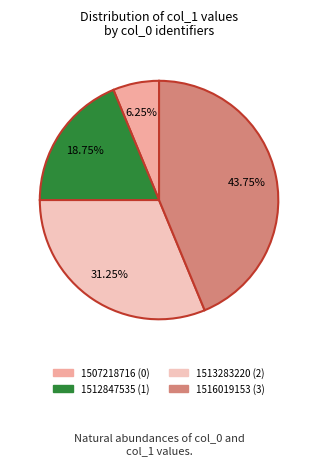

Rank the categories by value from lowest to highest.

1507218716, 1512847535, 1513283220, 1516019153